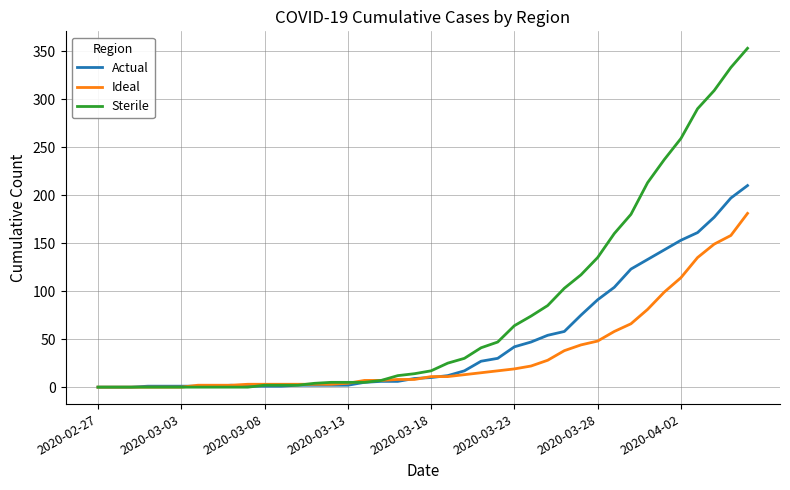

What is the greatest value displayed?

353